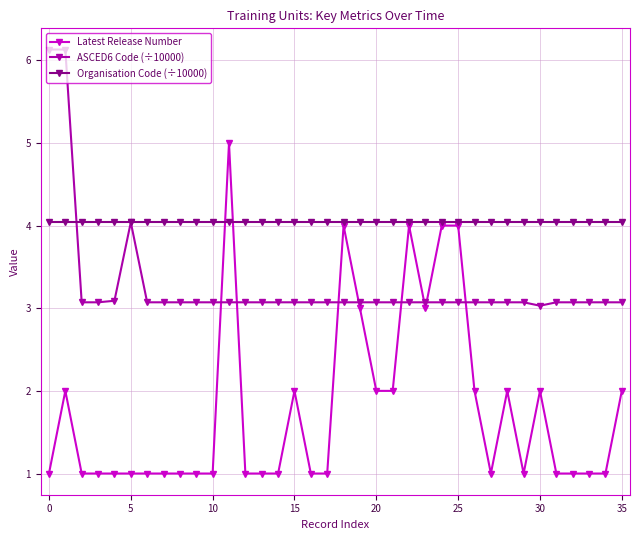

What is the value of the Organisation Code (÷10000) point at the 4th from the left?

4.0